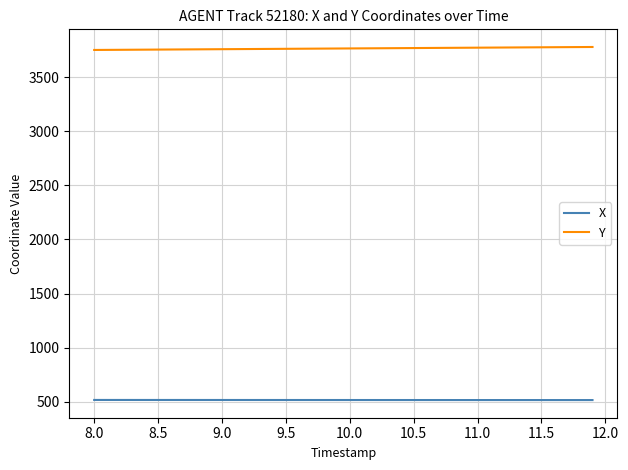

True or false: X and Y cross at least once.

False